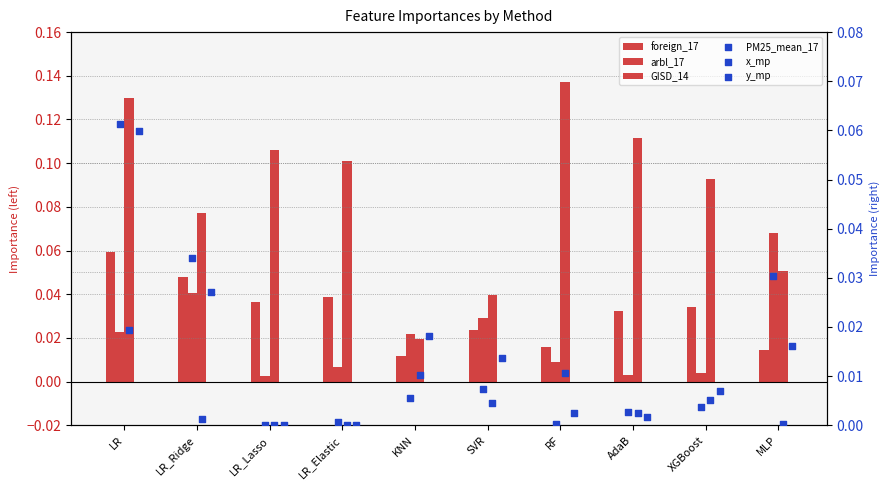

What are all the series names shown in the legend?

foreign_17, arbl_17, GISD_14, PM25_mean_17, x_mp, y_mp